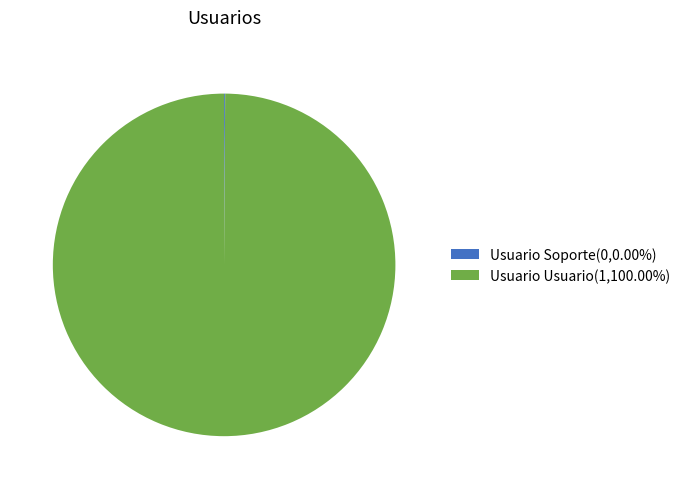

Is Usuario Usuario(1,100.00%) the majority of the pie?

Yes